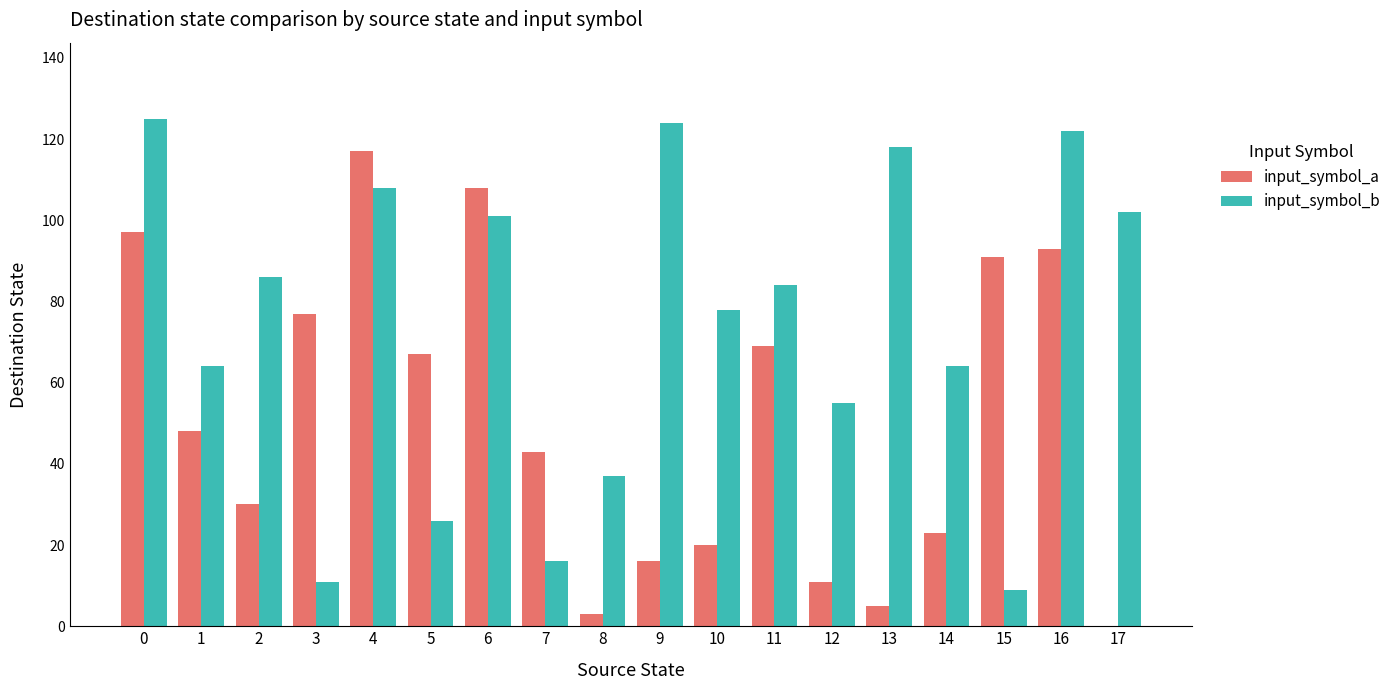

Reading right to left, what are all the values shown in this chart?

input_symbol_a: 0	93	91	23	5	11	69	20	16	3	43	108	67	117	77	30	48	97
input_symbol_b: 102	122	9	64	118	55	84	78	124	37	16	101	26	108	11	86	64	125